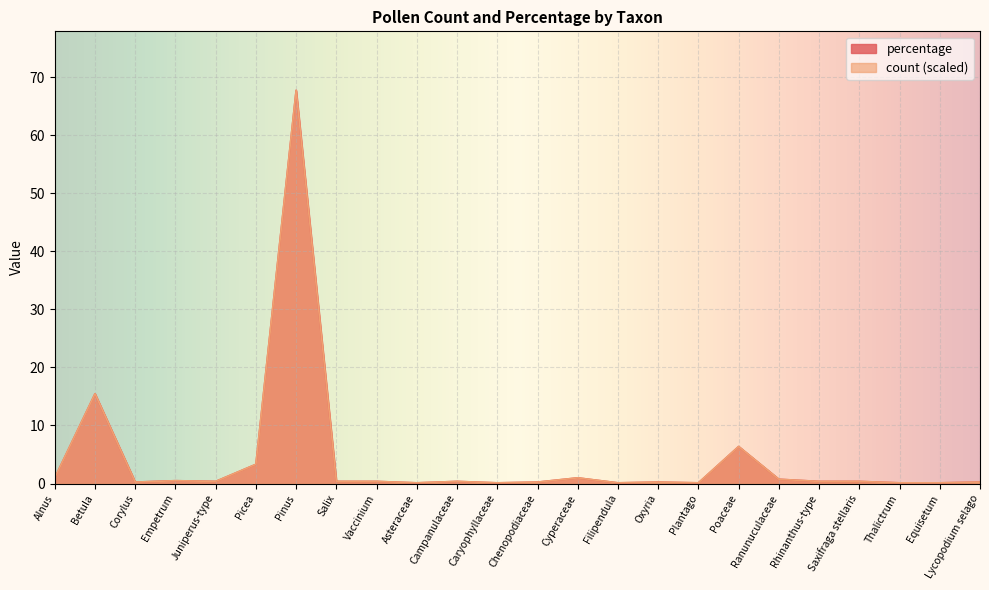

In percentage, how many points are lower than both neighbors (excluding endpoints)?

6